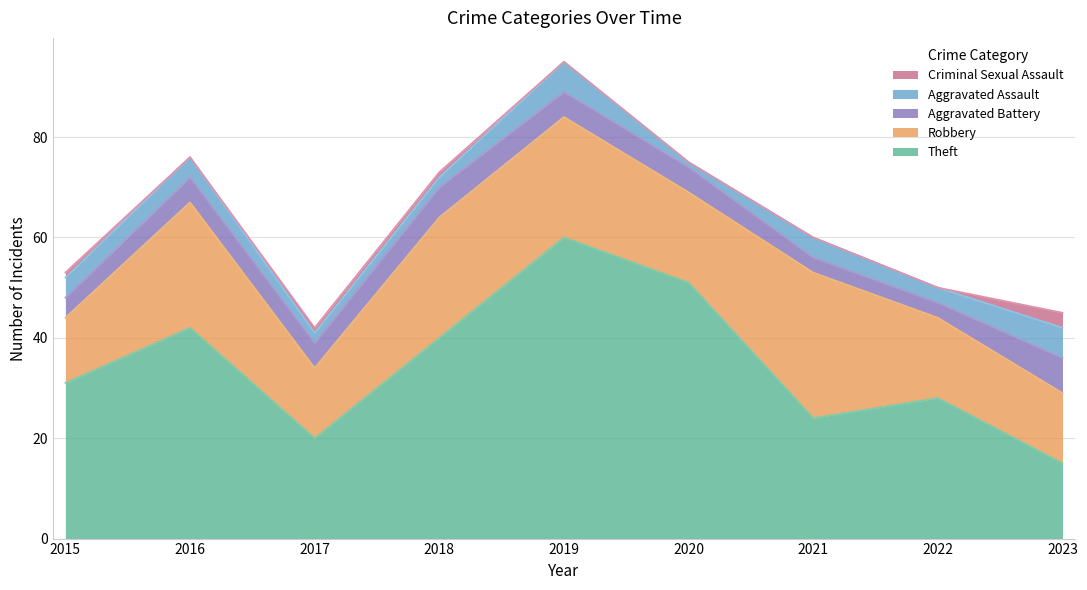

Which category has the highest value in the Robbery series?

2021